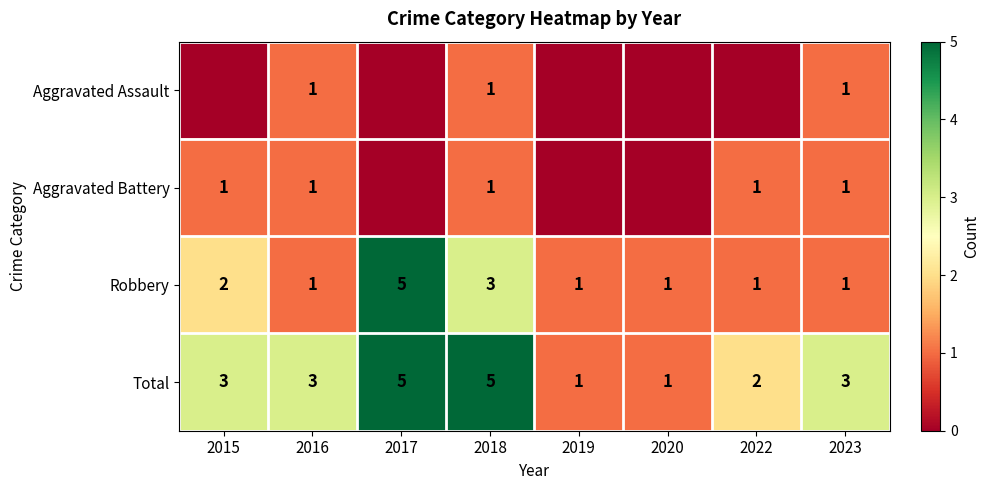

What is the sum of all Total values?

23